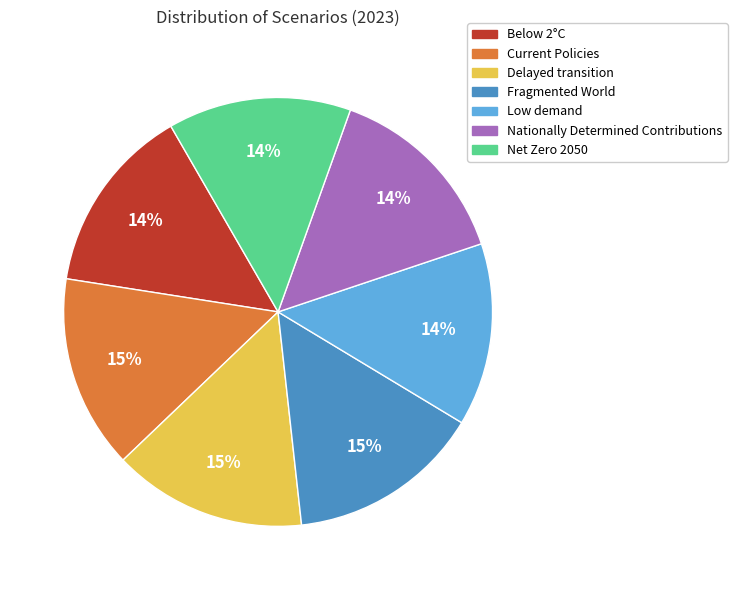

To the nearest percent, what is the combined percentage of Current Policies and Below 2°C?

29%